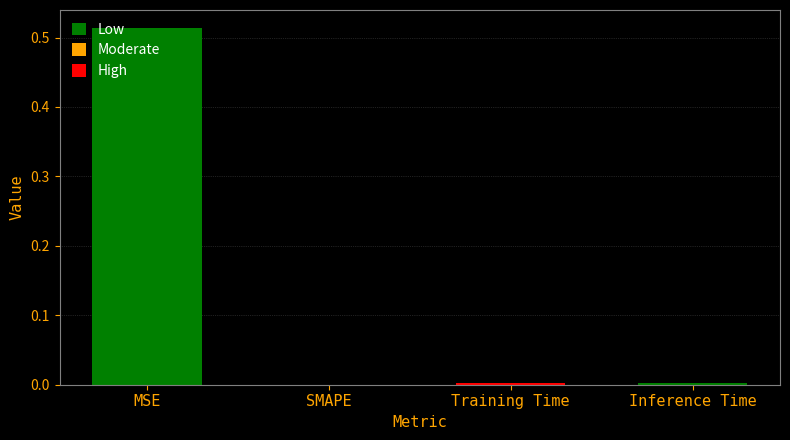

True or false: the data shows 0.0 at Training Time.

False